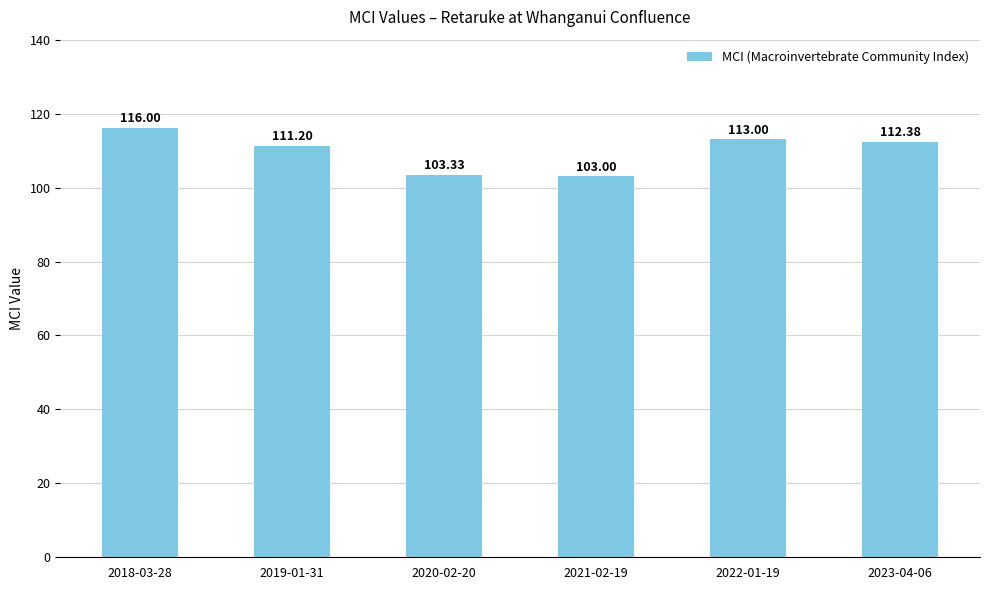

What is the difference between the second highest and minimum values?

10.0